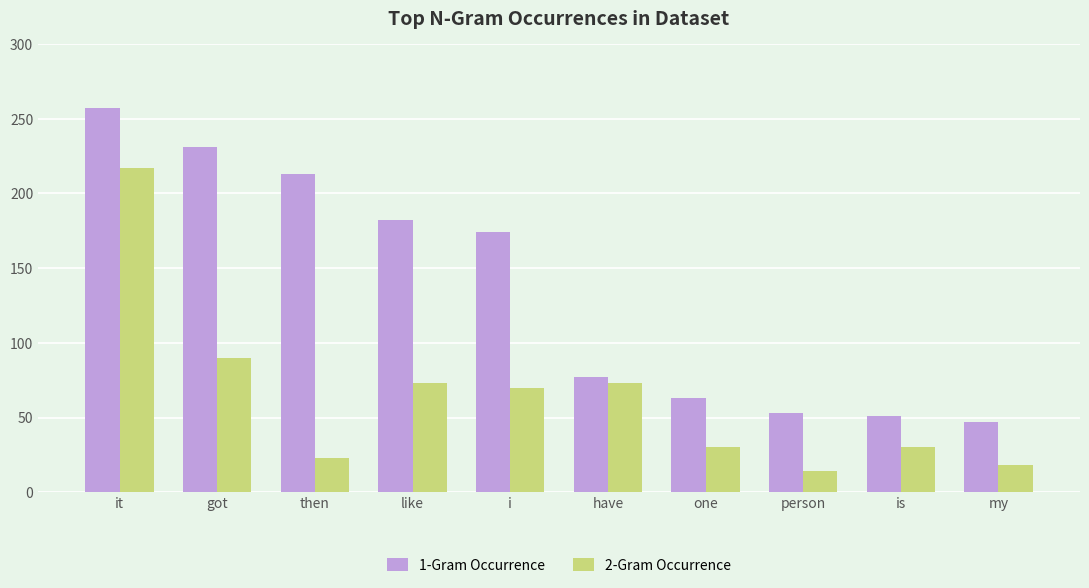

Reading right to left, transcribe all the data shown in this chart.

1-Gram Occurrence: 47	51	53	63	77	174	182	213	231	257
2-Gram Occurrence: 18	30	14	30	73	70	73	23	90	217